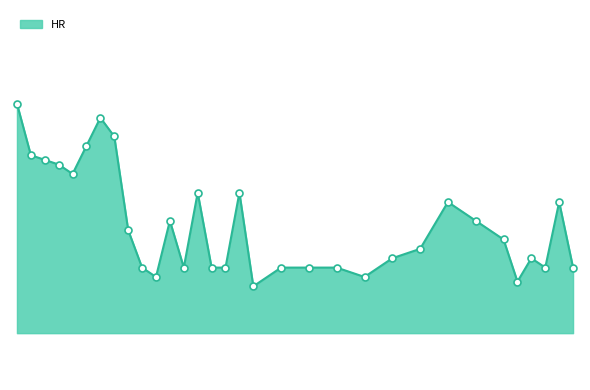

Is this an area chart (filled region under the line)?

Yes